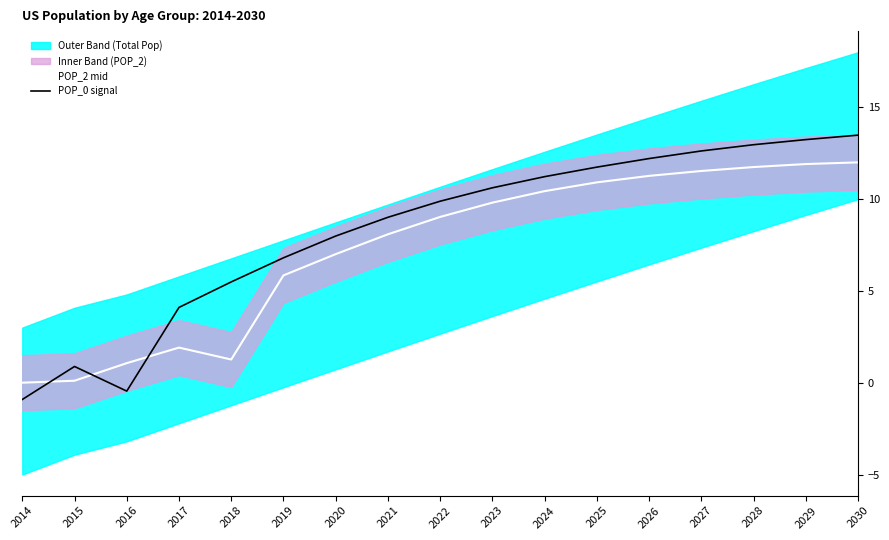

List the series in order of their overall mean, lowest first.

POP_2 mid, POP_0 signal